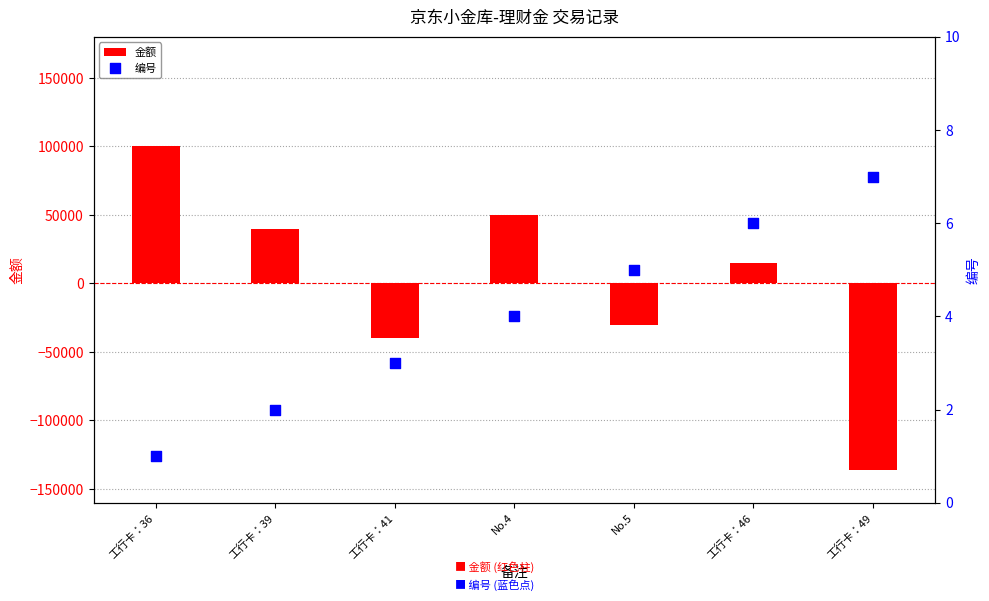

Which series has the largest total across all categories?

编号